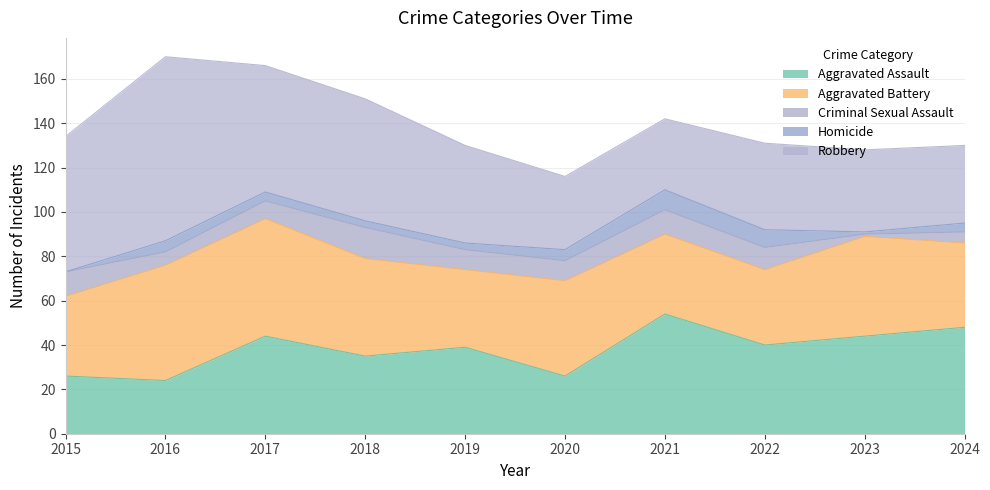

In Robbery, how many points are higher than both neighbors (excluding endpoints)?

2